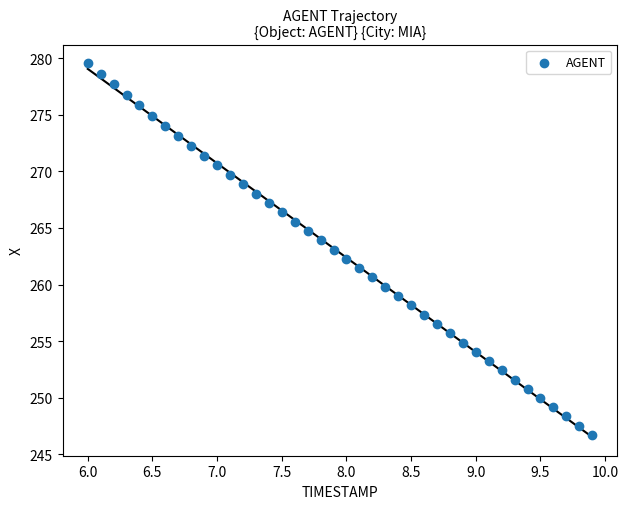

What is the range of X values (max minus min)?

3.9